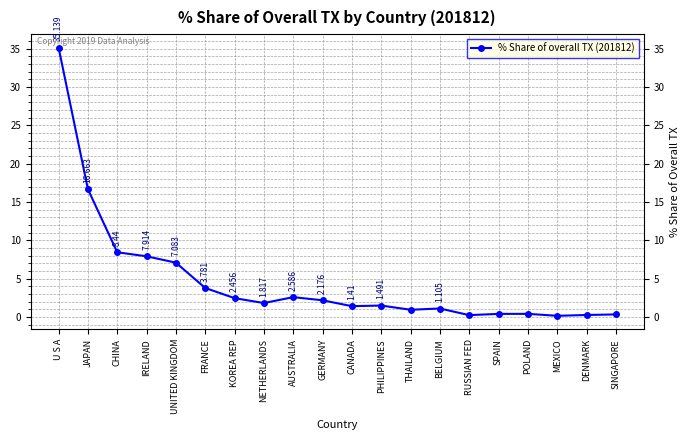

Read the value at BELGIUM.

1.1